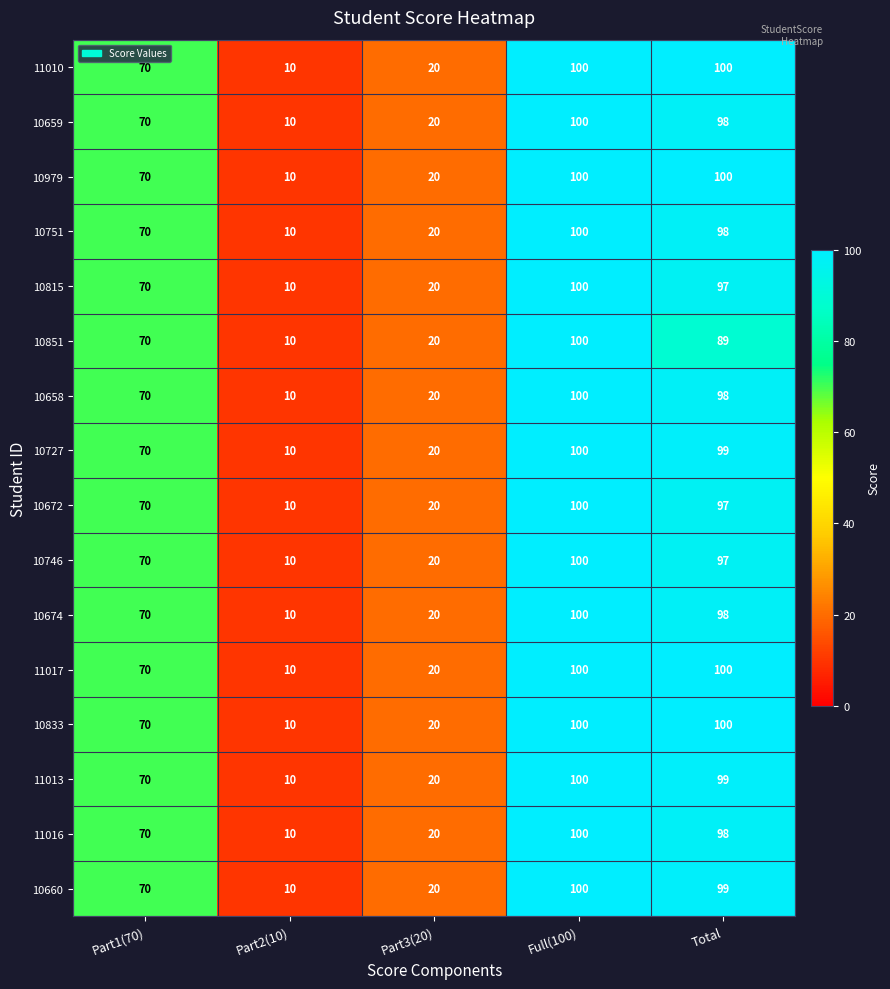

What is the average value of the 10979 series?

60